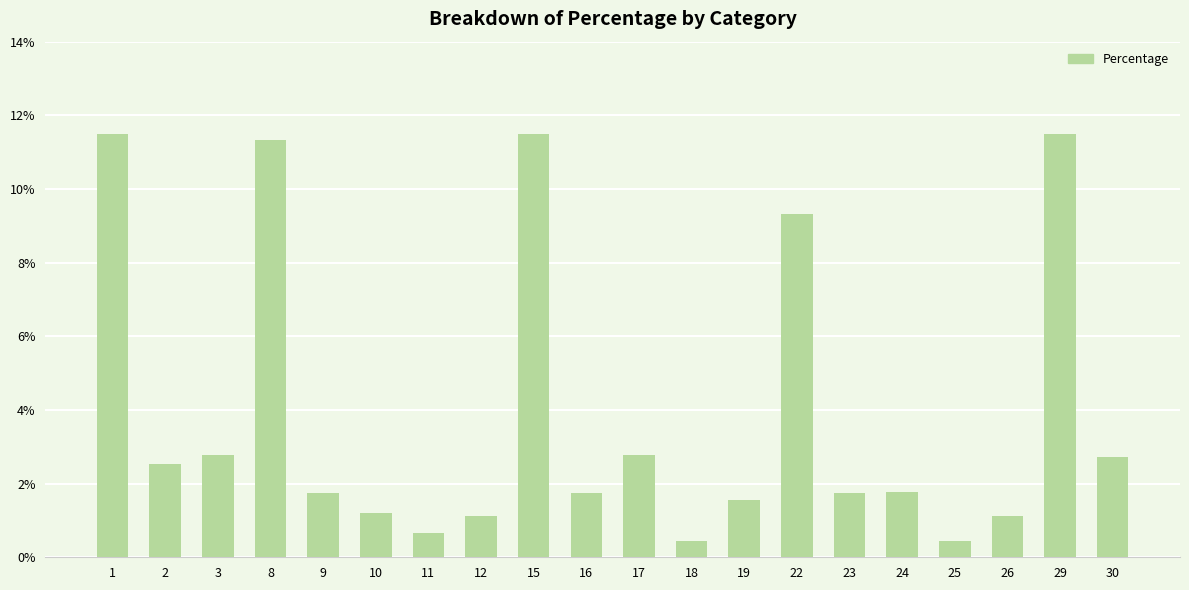

Where is the data nearest to the value 0?

18